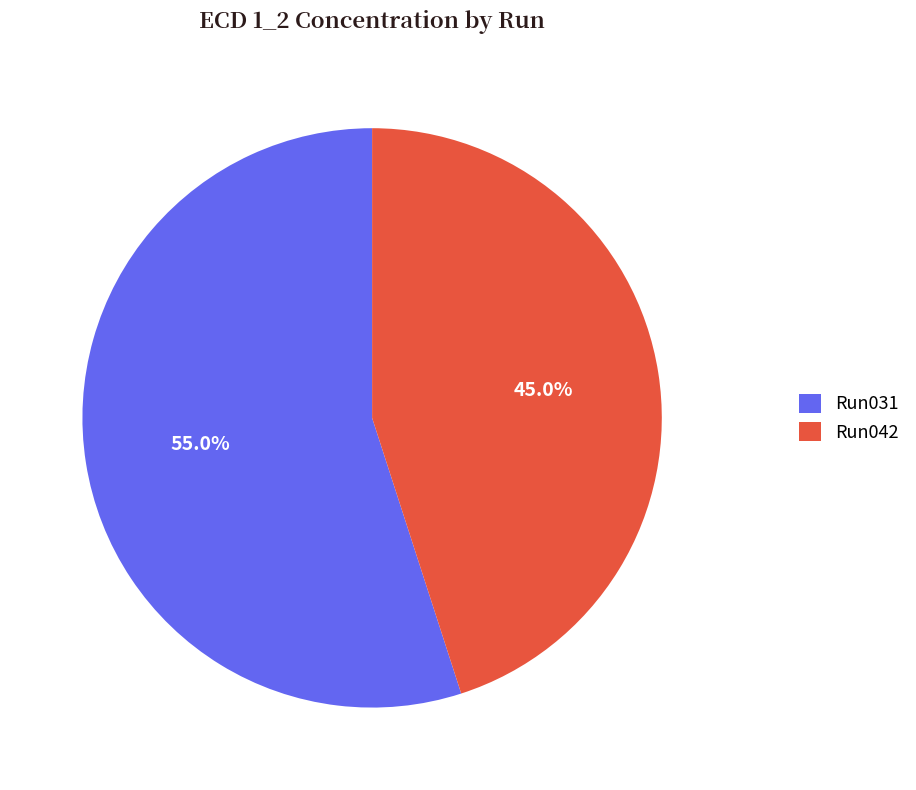

Combined, what portion of the pie is Run031 and Run042?

100.0%